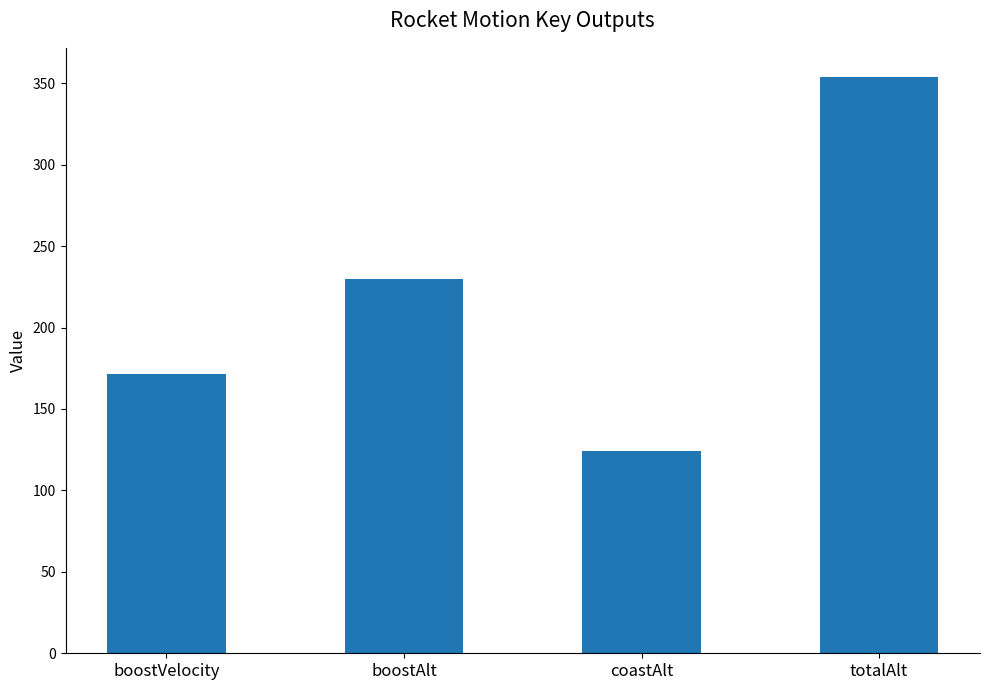

What is the change in value from boostVelocity to coastAlt?

-47.5